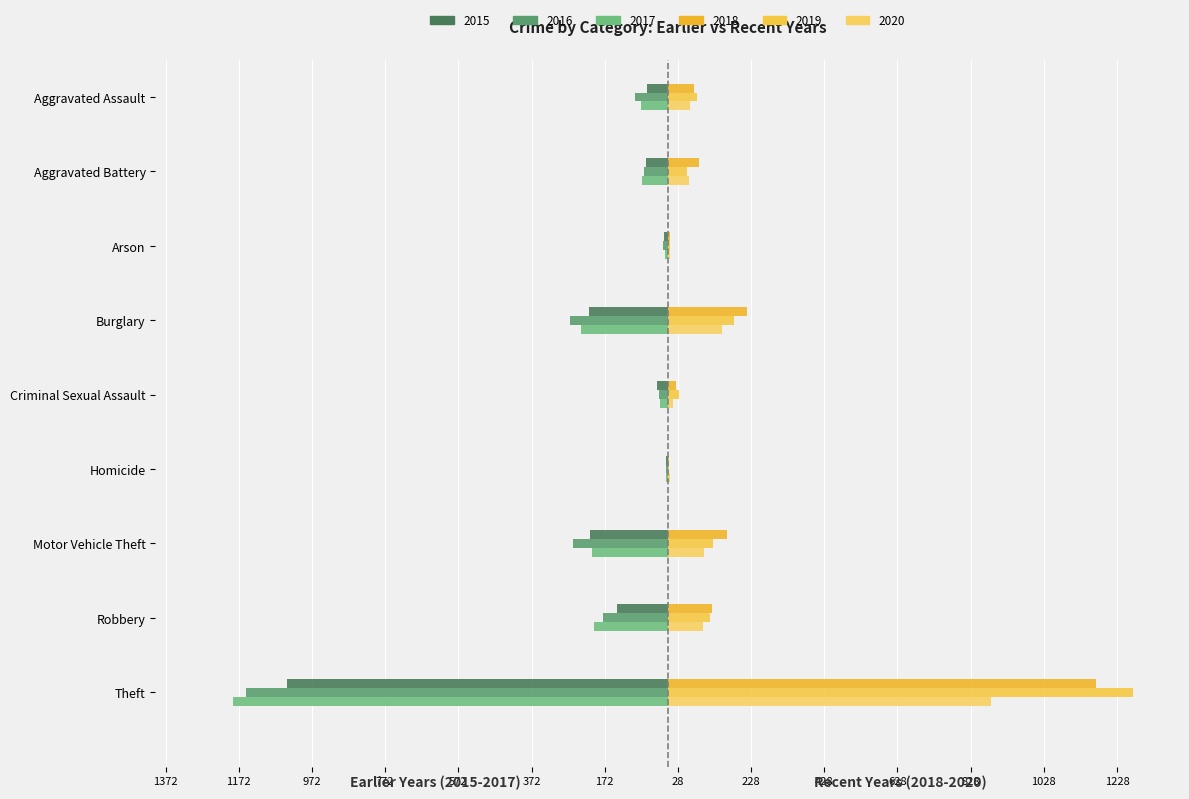

Reading left to right, list all the values displayed in this chart.

2015: -56	-60	-10	-216	-29	-5	-212	-139	-1041
2016: -88	-66	-12	-266	-25	-4	-259	-178	-1151
2017: -72	-71	-7	-237	-22	-4	-208	-202	-1188
2018: 72	86	7	218	24	4	163	121	1170
2019: 80	53	5	182	31	4	123	116	1272
2020: 62	57	7	148	15	5	99	97	884